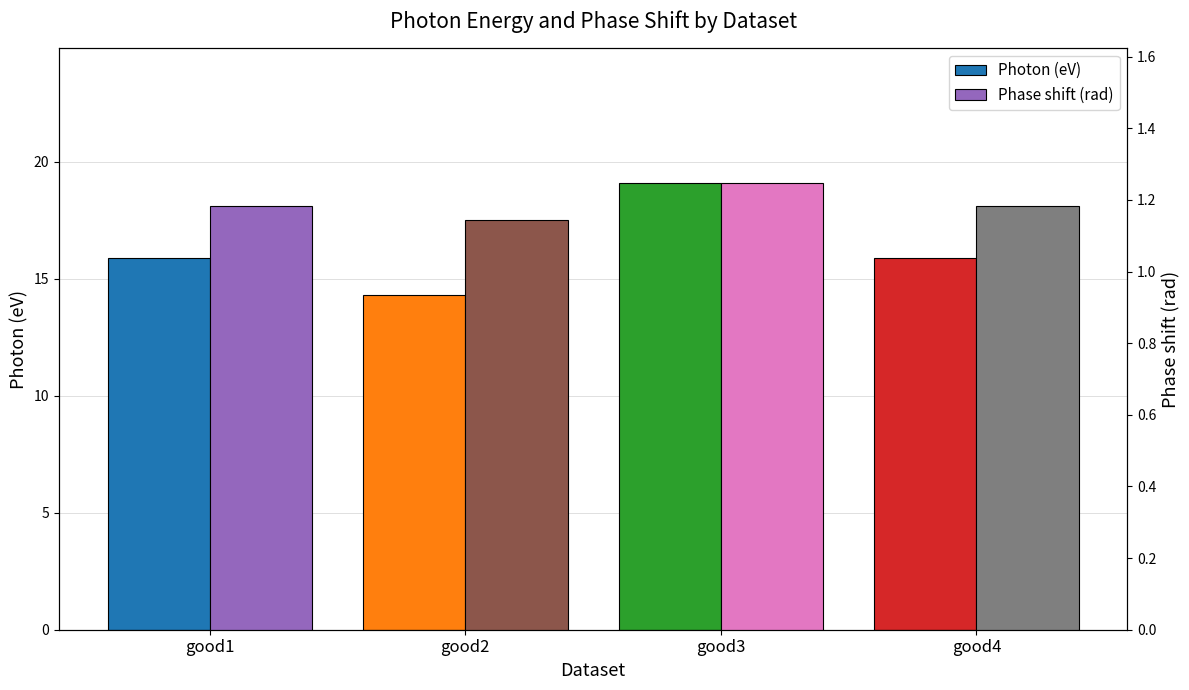

Which series has the largest total across all categories?

Photon (eV)